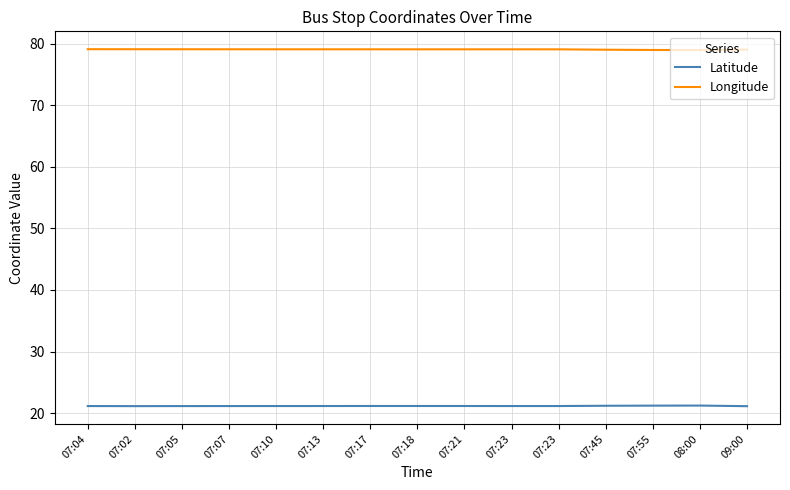

At 07:05, list the series in order from smallest to largest.

Latitude, Longitude